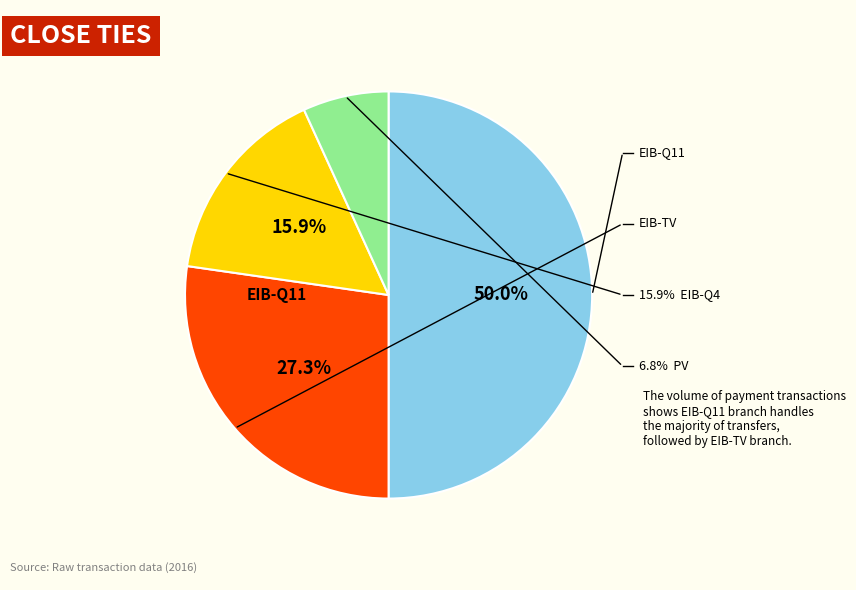

Count the number of slices in the pie.

4